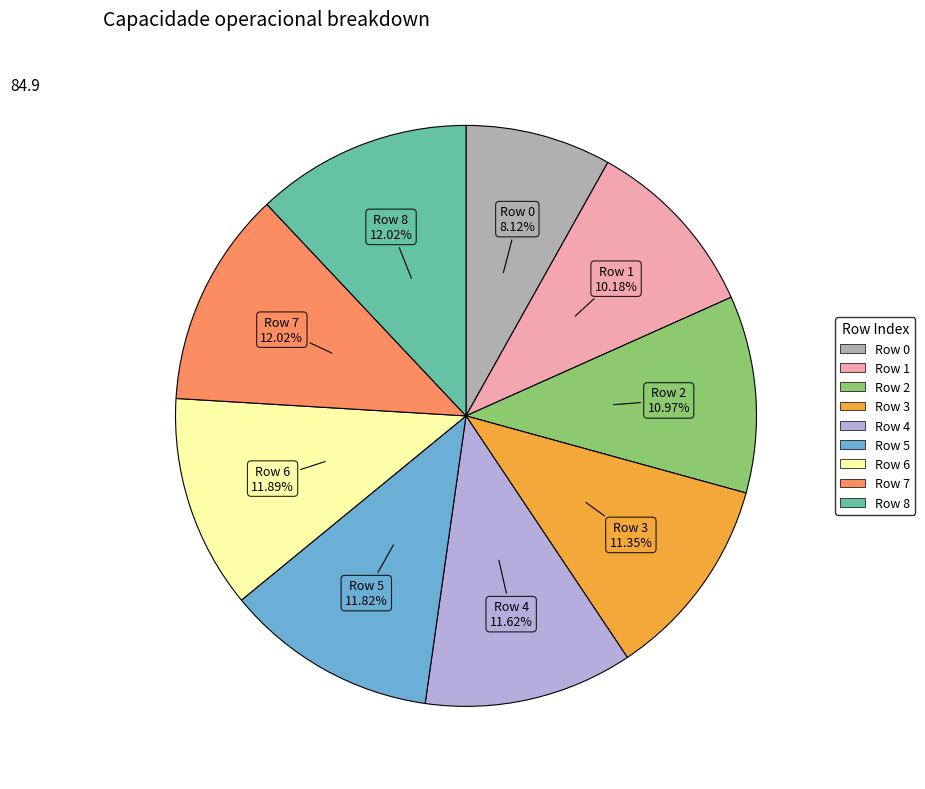

Does any single category account for the majority?

No